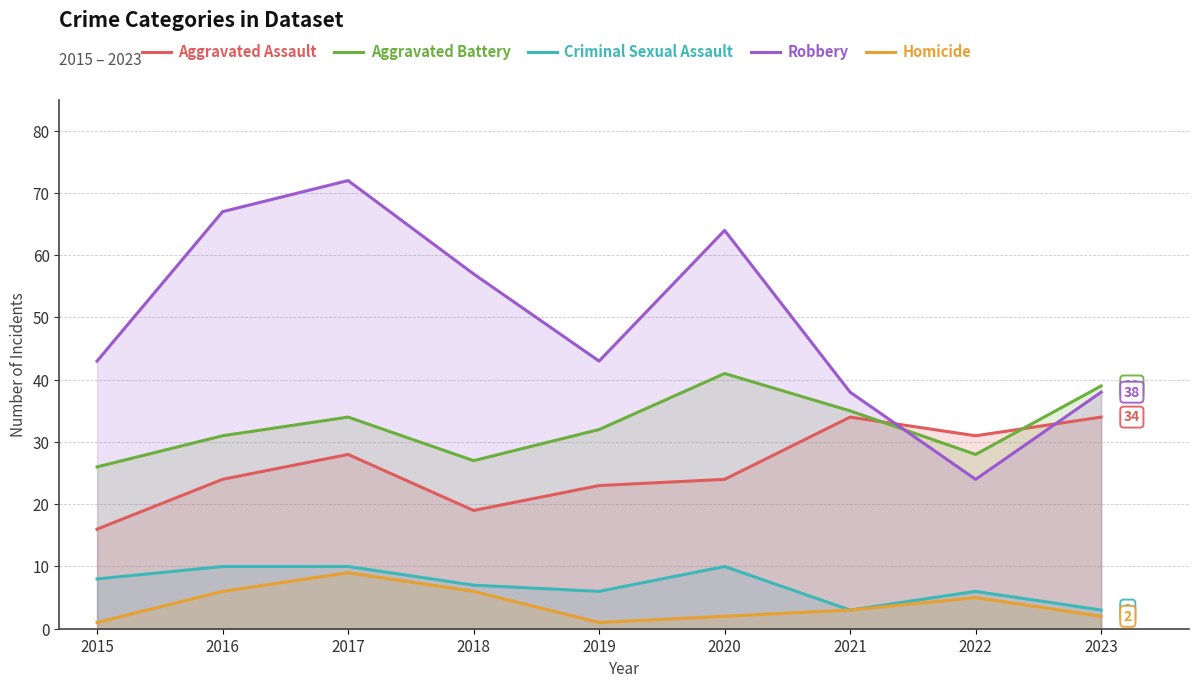

Where does the Homicide series first go above 3?

2016